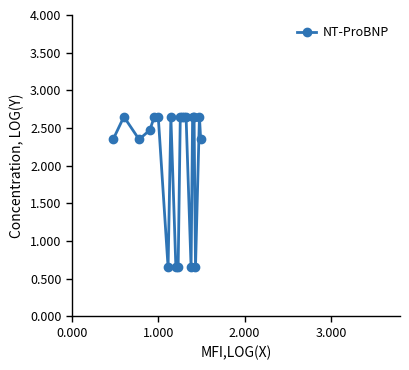

True or false: there are more than 0 points higher than both neighbors.

True